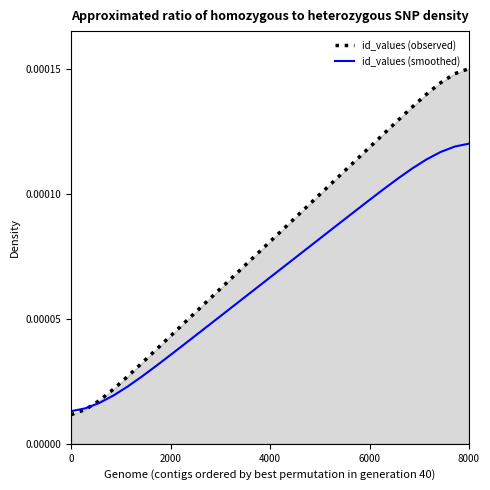

How many intersections are there between id_values (smoothed) and id_values (observed)?

1